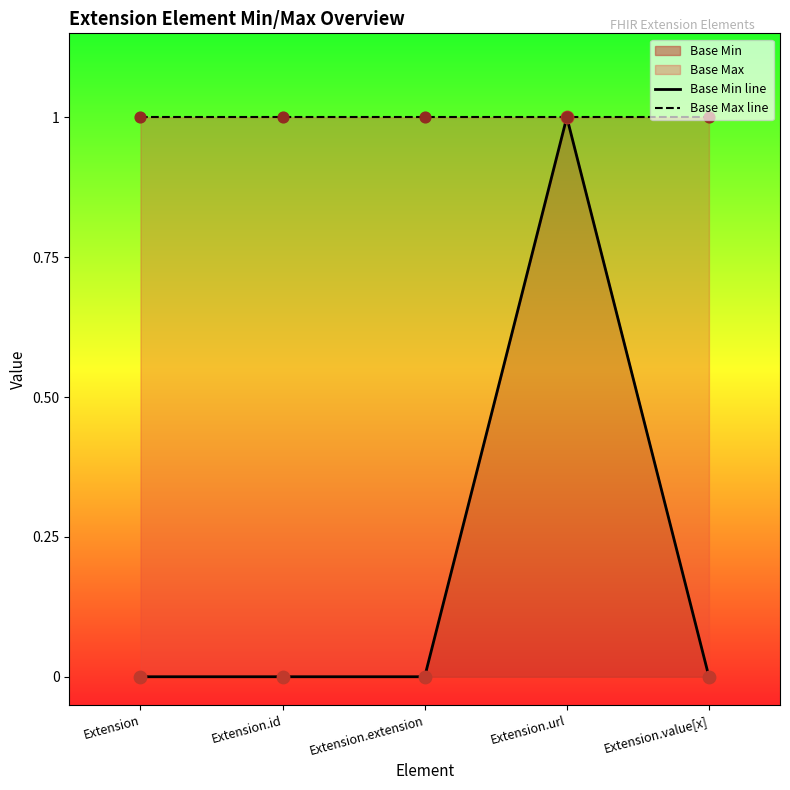

Which series has the widest spread of Y values?

Base Min line